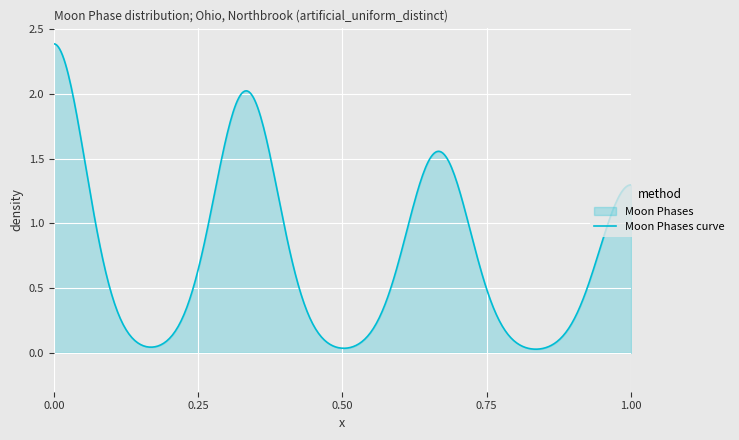

True or false: the data shows 1 at Moon Phases.

False